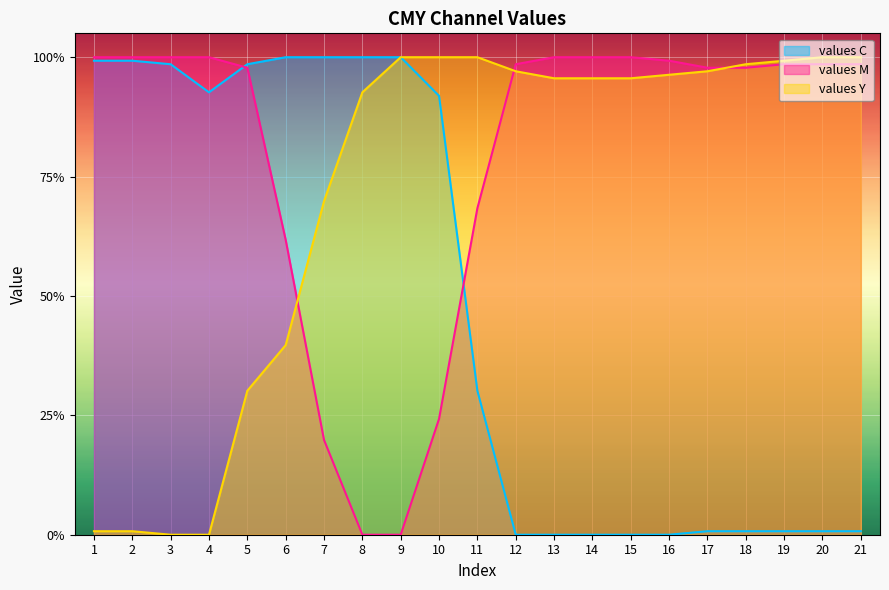

At which category does values C reach its first local valley?

4